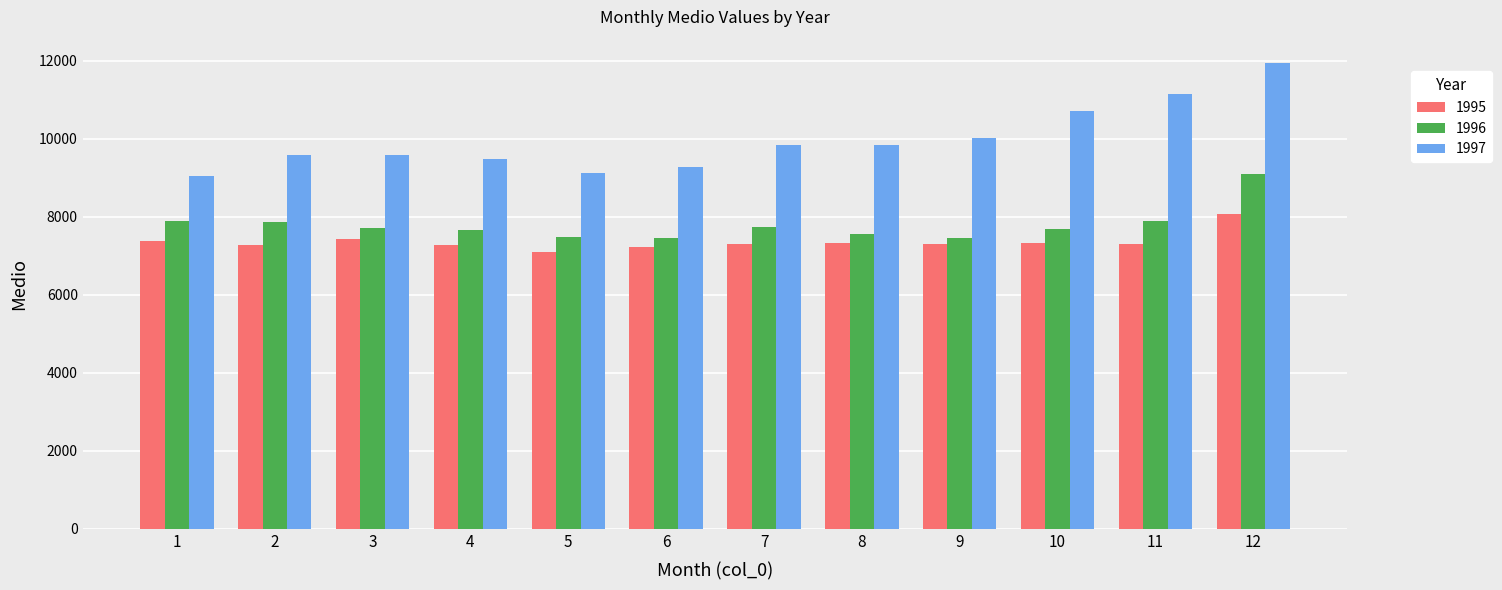

Is it true that 1997 equals 6302.8 at 3?

False